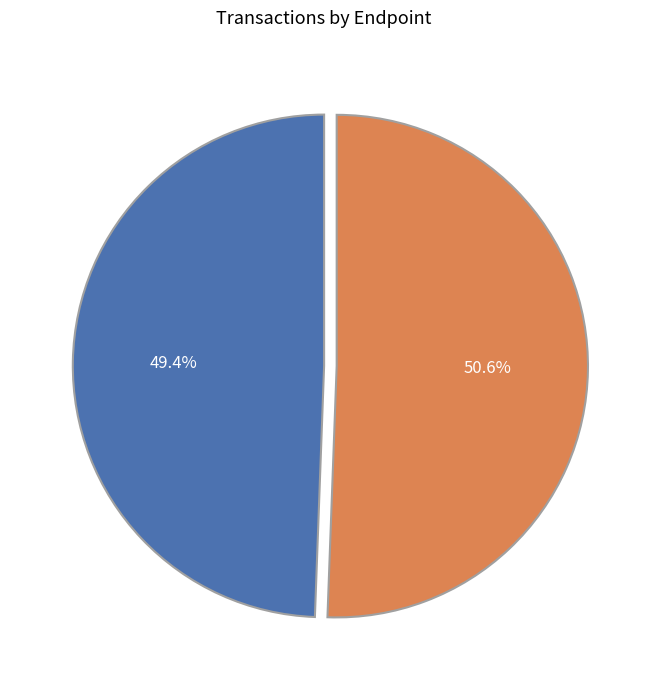

How many segments does this pie chart have?

2